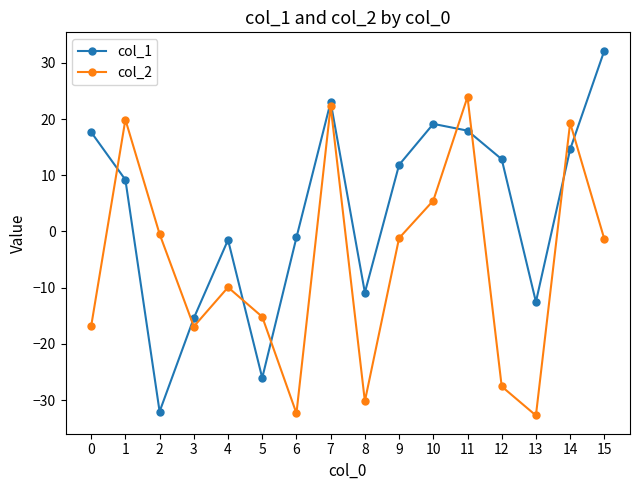

The value of col_2 at 14 is 28.3. True or false?

False